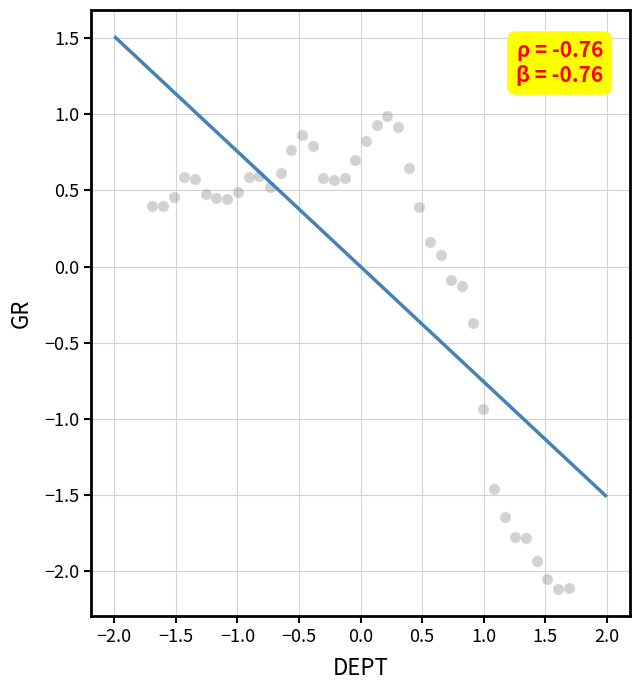

What is the range of Y values (max minus min)?

3.1